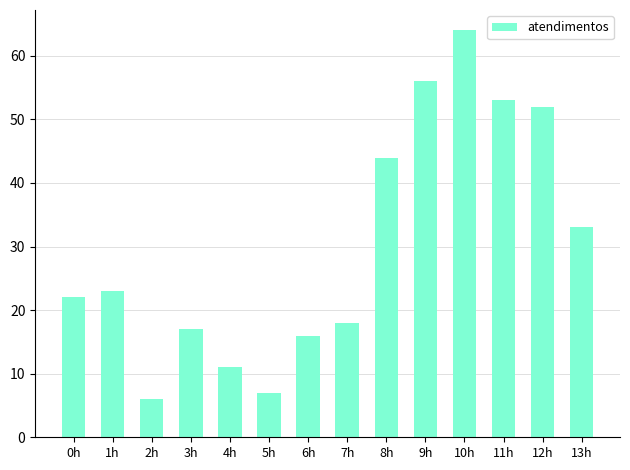

What is the greatest value displayed?

64